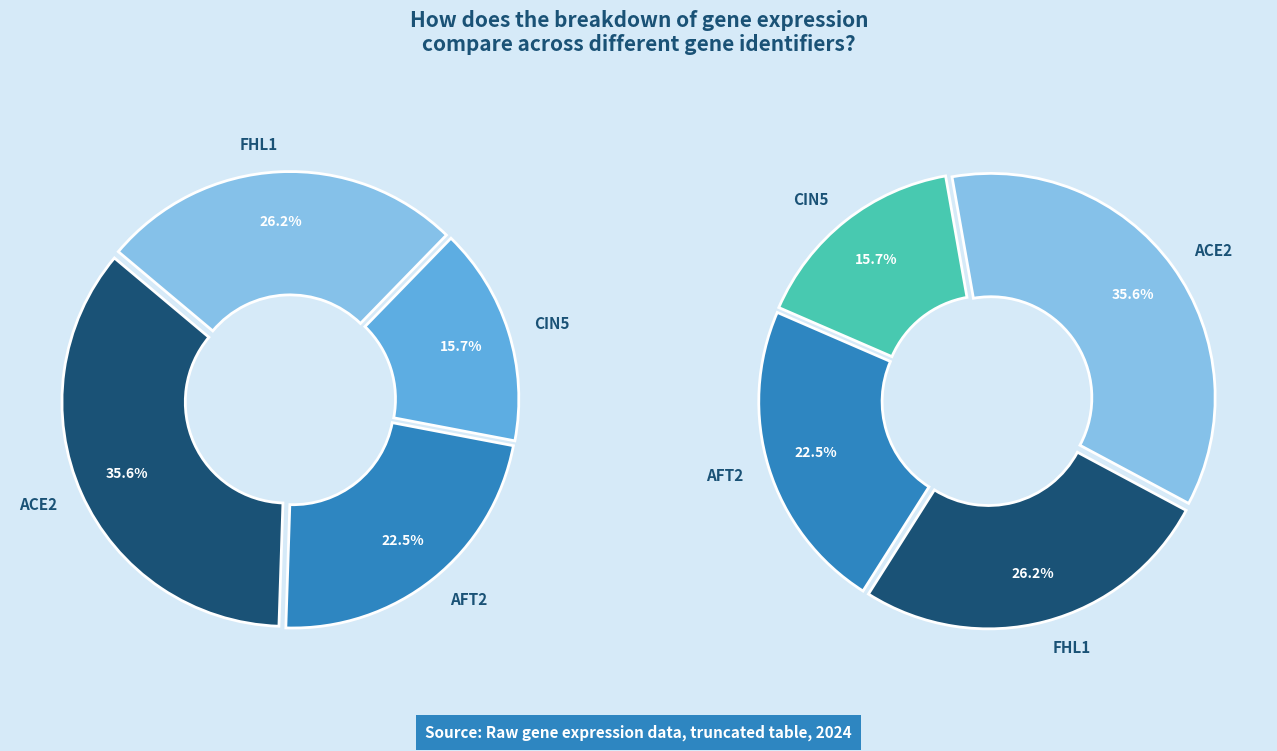

Is FHL1 the majority of the pie?

No